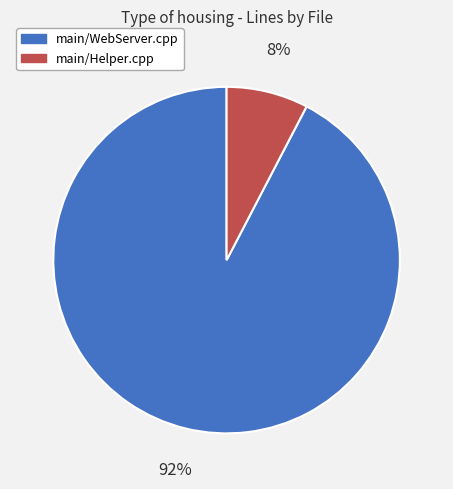

Which category has the biggest portion of the pie?

main/WebServer.cpp